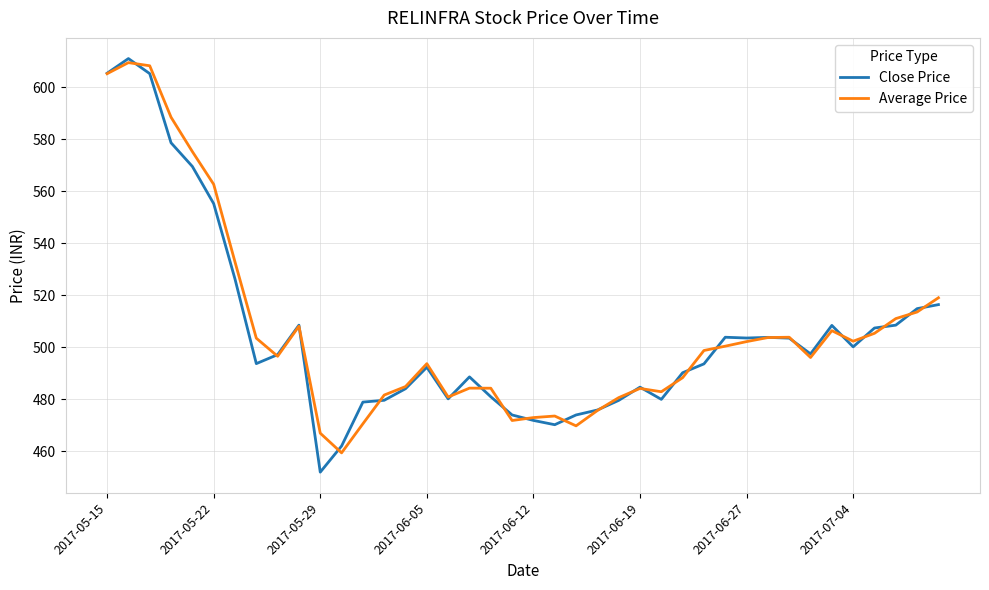

What is the lowest value of the Average Price series?

459.4